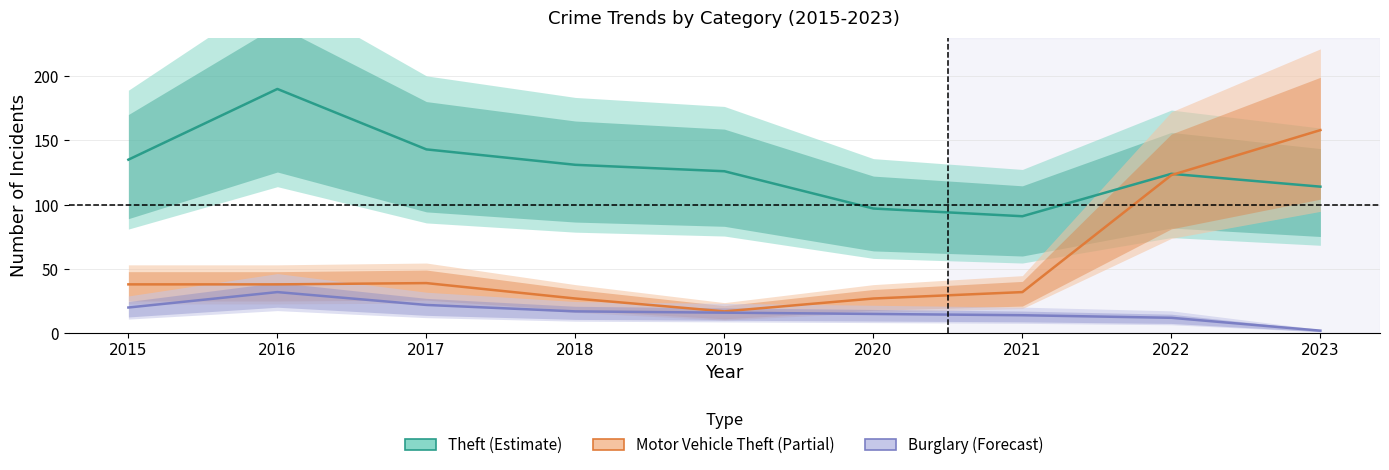

How many intersections are there between Theft (Estimate) and Motor Vehicle Theft (Partial)?

1